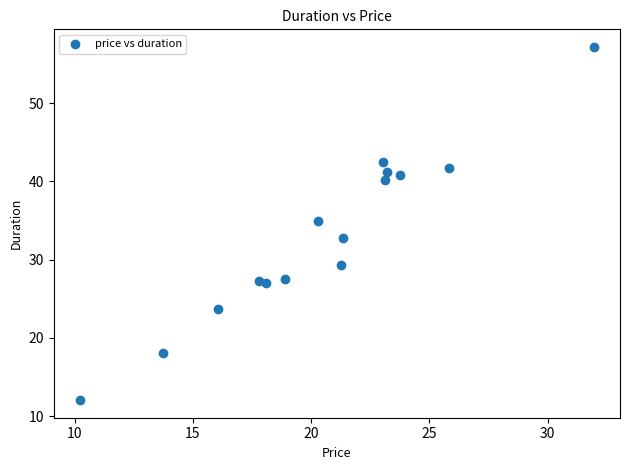

What is the range of X values (max minus min)?

21.8